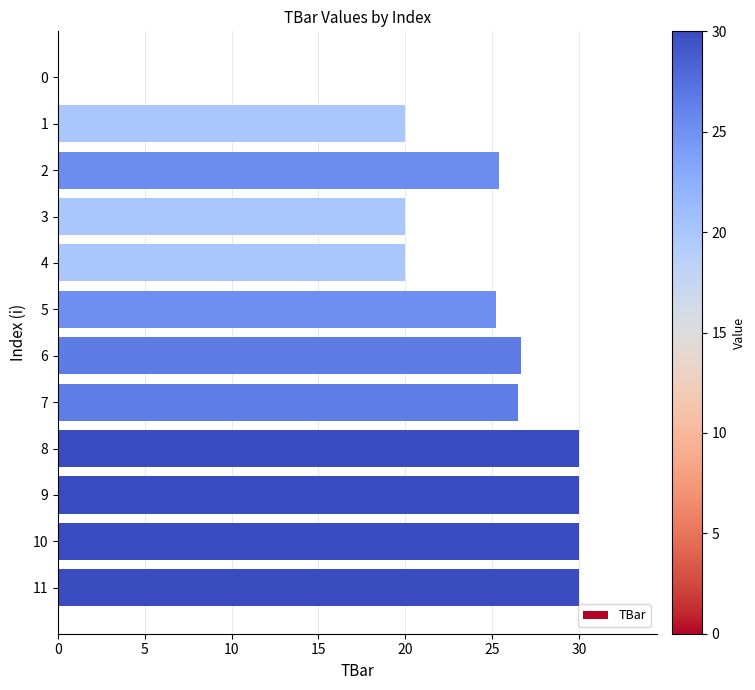

What is the change in value from 0 to 11?

+30.0